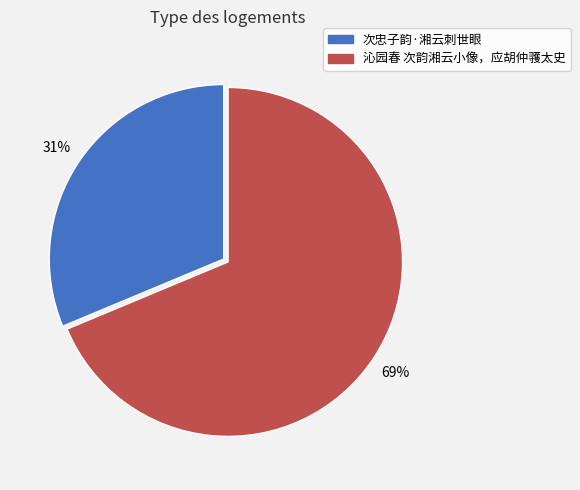

Which slice is the smallest?

次忠子韵·湘云刺世眼